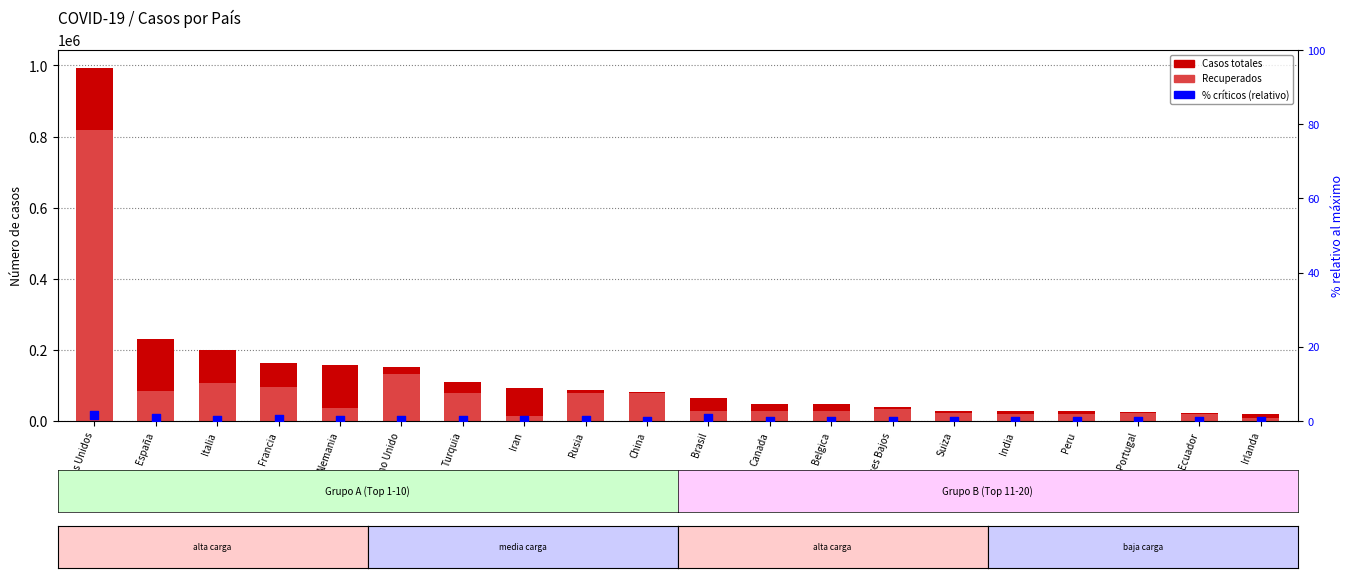

Which series has the largest total across all categories?

Casos totales